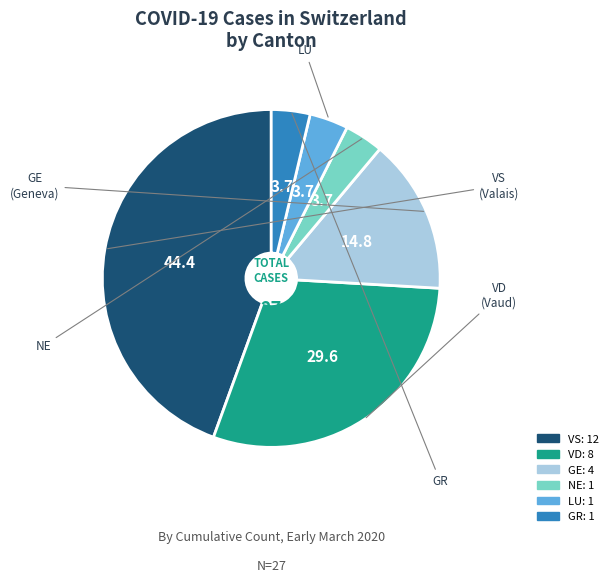

How many slices are in this pie chart?

6